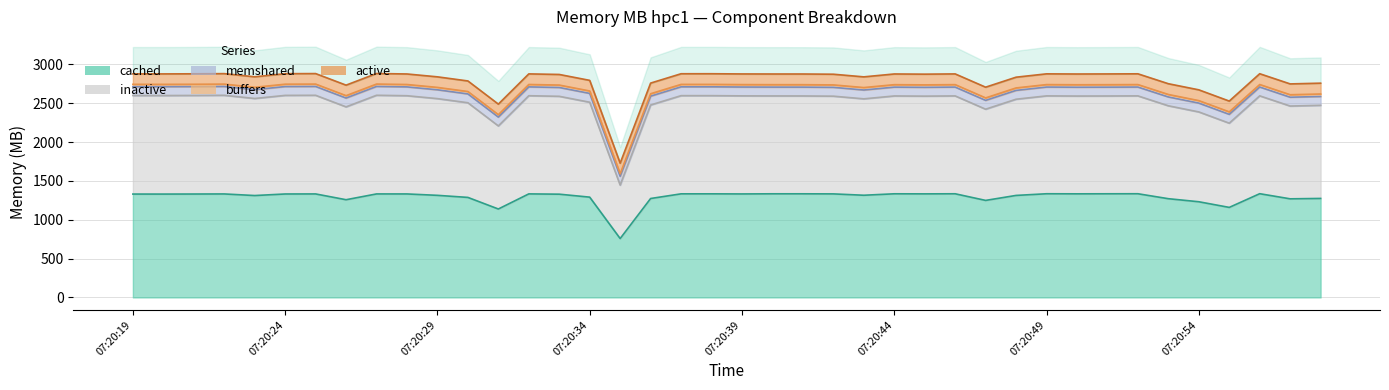

At which category is the sum across all series the highest?

07:20:27